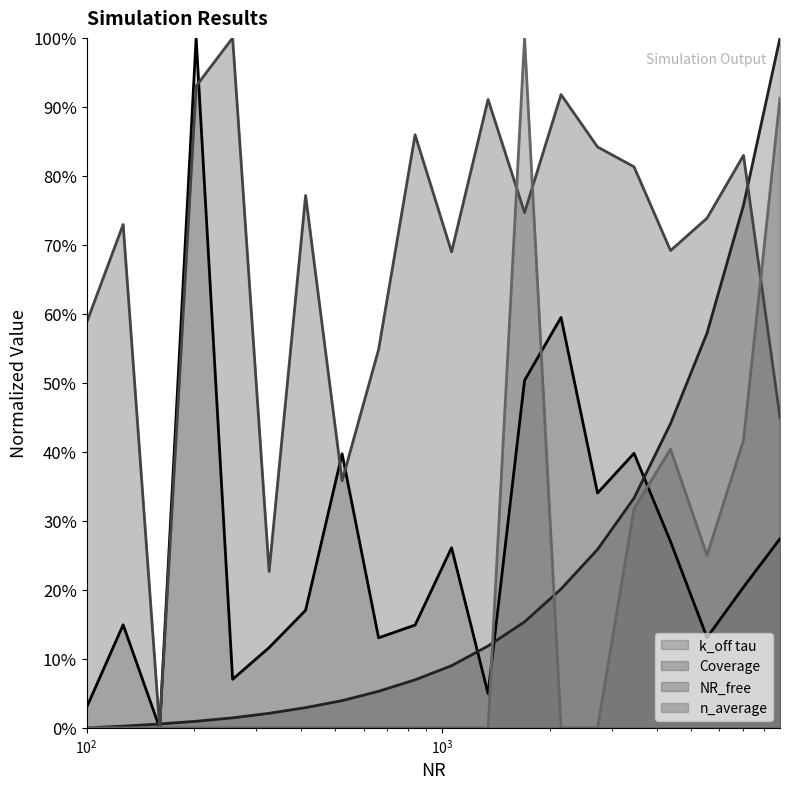

Where do NR_free and Coverage first cross each other?

$\mathdefault{10^{2}}$ and $\mathdefault{10^{3}}$